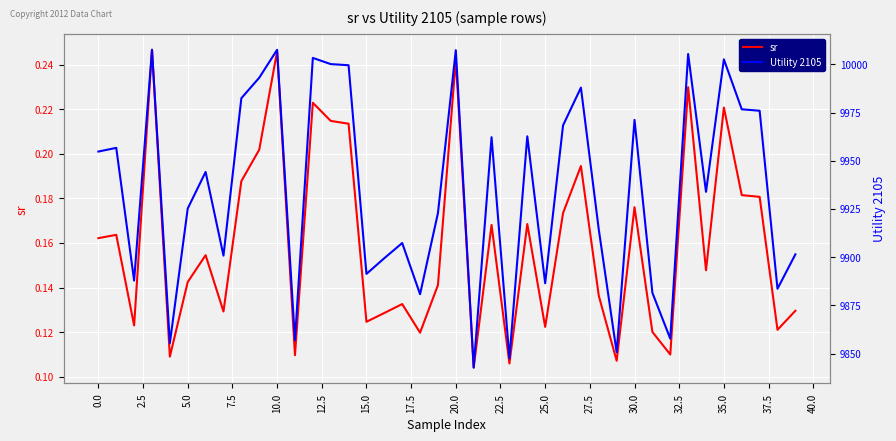

The value of sr at 20.0 is 0.1. True or false?

False